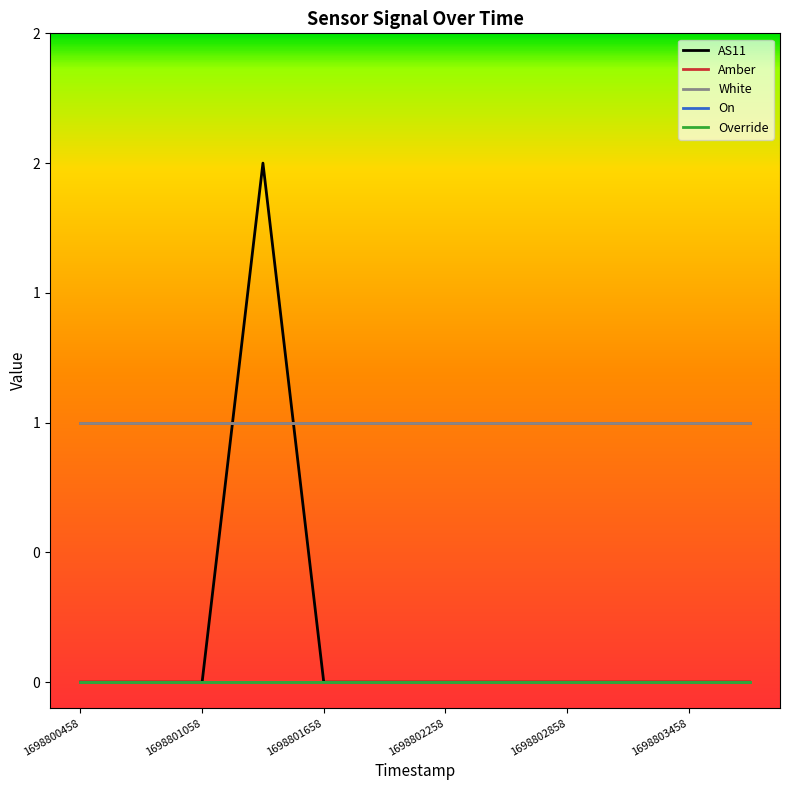

Does the chart have visible grid lines?

No